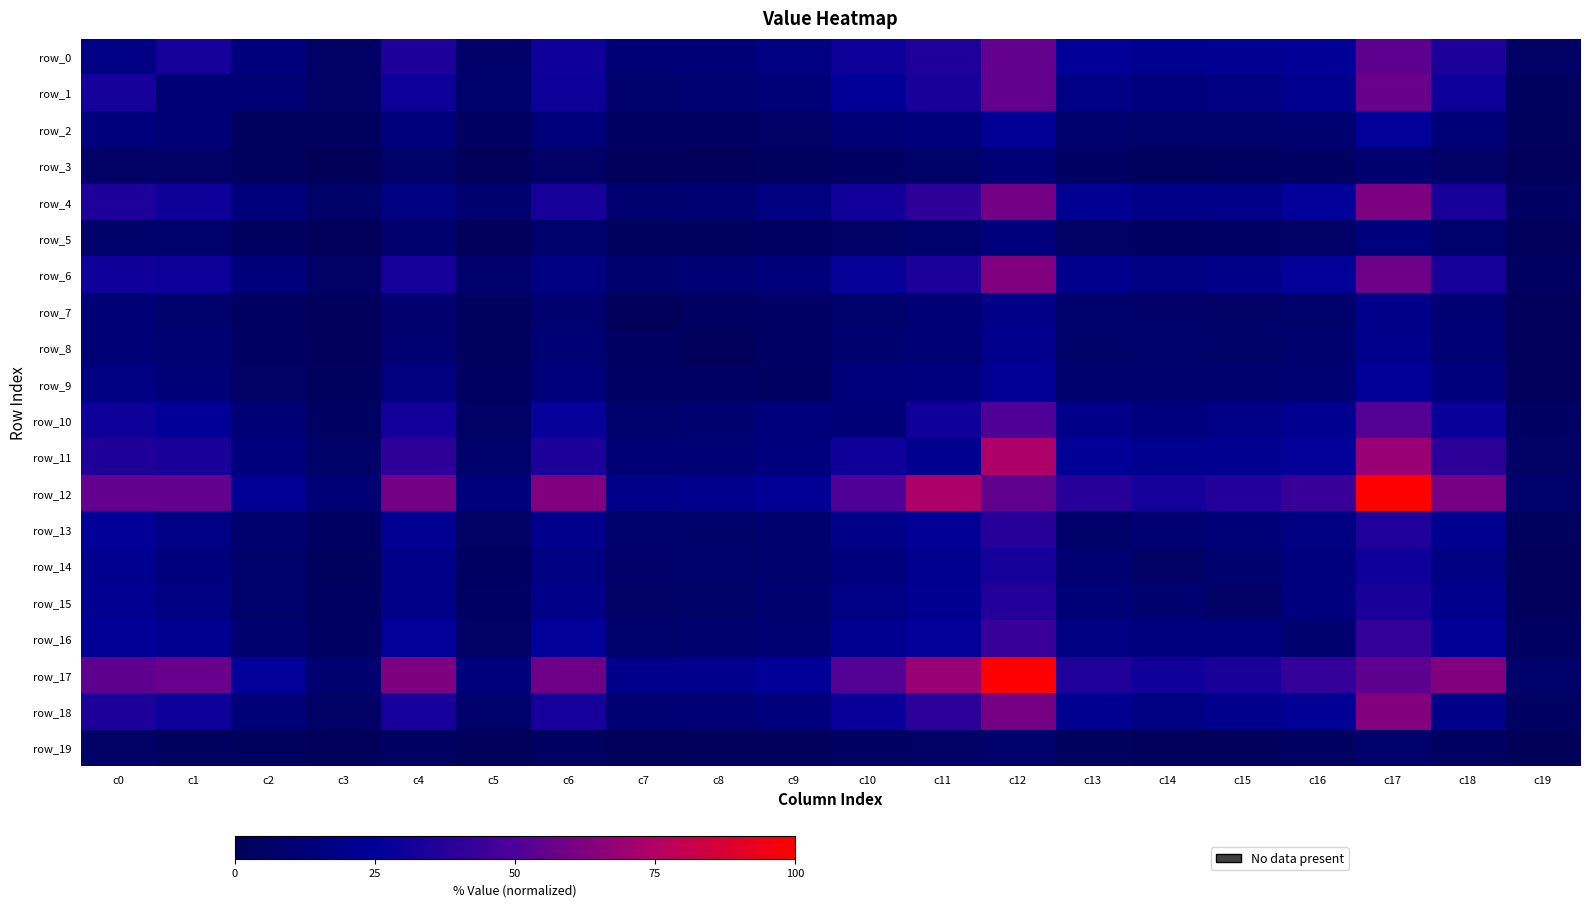

Reading right to left, extract all data points from this chart.

row_0: 5.1	34.1	54.6	24.3	22.0	21.3	25.3	55.8	34.9	29.4	16.7	11.6	11.6	29.8	6.6	34.5	5.8	14.0	32.1	16.9
row_1: 2.6	29.0	56.7	21.4	16.7	14.9	16.9	55.5	32.9	24.9	12.0	10.3	7.5	28.8	6.9	29.0	5.8	10.6	10.6	32.1
row_2: 1.8	12.0	25.7	9.1	7.4	6.8	8.8	23.8	14.0	11.4	5.1	3.9	3.5	13.6	2.9	13.9	2.2	2.2	10.6	14.0
row_3: 1.1	5.6	9.7	3.6	3.0	2.6	4.0	10.8	6.3	4.2	2.2	1.3	1.5	5.4	0.9	6.5	0.3	2.2	5.8	5.8
row_4: 3.9	32.7	61.8	25.7	19.0	19.0	22.4	59.5	40.3	30.6	15.4	10.5	9.5	32.4	8.3	16.3	6.5	13.9	29.0	34.5
row_5: 0.9	7.0	14.4	5.3	4.4	3.6	5.0	14.4	7.4	5.6	3.5	2.2	2.5	7.6	0.4	8.3	0.9	2.9	6.9	6.6
row_6: 3.4	32.6	58.5	25.7	18.6	16.1	20.6	62.7	34.1	27.7	13.6	11.2	9.5	16.4	7.6	32.4	5.4	13.6	28.8	29.8
row_7: 0.9	9.9	19.3	7.2	5.3	6.0	6.9	18.5	10.6	8.1	4.4	3.8	1.0	9.5	2.5	9.5	1.5	3.5	7.5	11.6
row_8: 1.4	10.7	20.1	8.9	6.5	6.8	6.4	20.5	11.2	9.2	4.5	1.5	3.8	11.2	2.2	10.5	1.3	3.9	10.3	11.6
row_9: 1.5	13.8	24.7	10.1	9.1	8.3	8.3	23.6	14.9	13.2	3.4	4.5	4.4	13.6	3.5	15.4	2.2	5.1	12.0	16.7
row_10: 3.7	28.5	52.2	21.5	16.8	14.6	19.0	50.6	30.2	11.4	13.2	9.2	8.1	27.7	5.6	30.6	4.2	11.4	24.9	29.4
row_11: 5.0	39.3	68.6	26.1	21.7	21.0	24.5	73.8	20.8	30.2	14.9	11.2	10.6	34.1	7.4	40.3	6.3	14.0	32.9	34.9
row_12: 7.2	60.5	100.0	43.8	36.7	32.2	37.8	55.0	73.8	50.6	23.6	20.5	18.5	62.7	14.4	59.5	10.8	23.8	55.5	55.8
row_13: 2.2	21.8	35.3	16.1	11.8	9.8	6.2	37.8	24.5	19.0	8.3	6.4	6.9	20.6	5.0	22.4	4.0	8.8	16.9	25.3
row_14: 1.2	16.1	30.0	14.5	9.3	4.8	9.8	32.2	21.0	14.6	8.3	6.8	6.0	16.1	3.6	19.0	2.6	6.8	14.9	21.3
row_15: 1.5	20.0	33.3	15.1	5.0	9.3	11.8	36.7	21.7	16.8	9.1	6.5	5.3	18.6	4.4	19.0	3.0	7.4	16.7	22.0
row_16: 3.0	23.3	41.9	8.9	15.1	14.5	16.1	43.8	26.1	21.5	10.1	8.9	7.2	25.7	5.3	25.7	3.6	9.1	21.4	24.3
row_17: 6.9	63.2	54.5	41.9	33.3	30.0	35.3	100.0	68.6	52.2	24.7	20.1	19.3	58.5	14.4	61.8	9.7	25.7	56.7	54.6
row_18: 3.1	18.4	63.2	23.3	20.0	16.1	21.8	60.5	39.3	28.5	13.8	10.7	9.9	32.6	7.0	32.7	5.6	12.0	29.0	34.1
row_19: 0.0	3.1	6.9	3.0	1.5	1.2	2.2	7.2	5.0	3.7	1.5	1.4	0.9	3.4	0.9	3.9	1.1	1.8	2.6	5.1